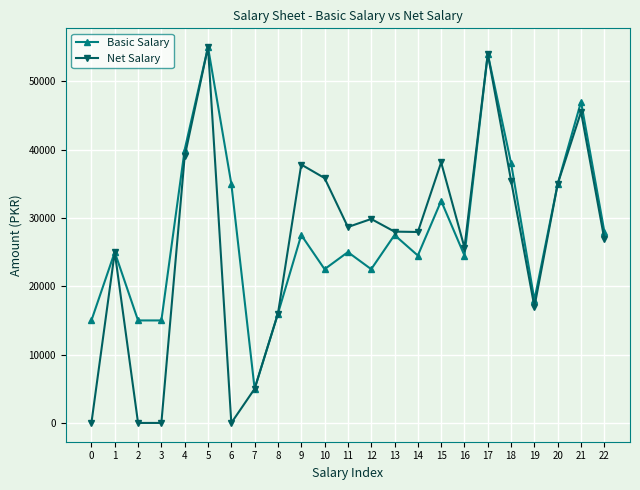

How many distinct data groups are displayed?

2